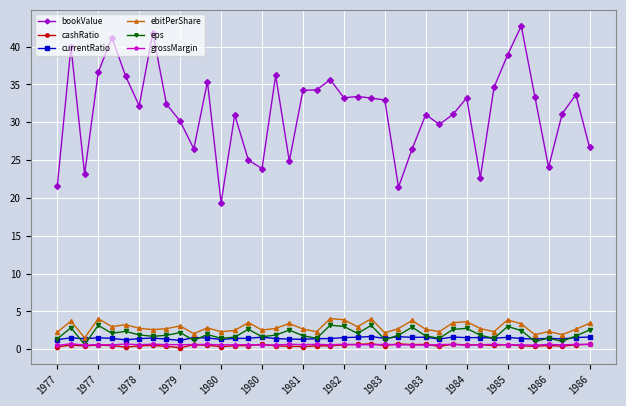

True or false: currentRatio and bookValue cross at least once.

False